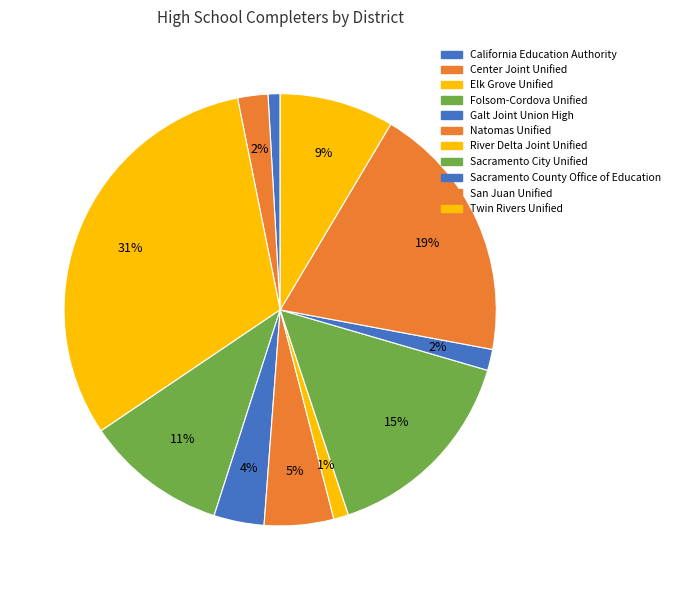

Approximately how many times larger is the value at River Delta Joint Unified compared to Sacramento City Unified?

0.1